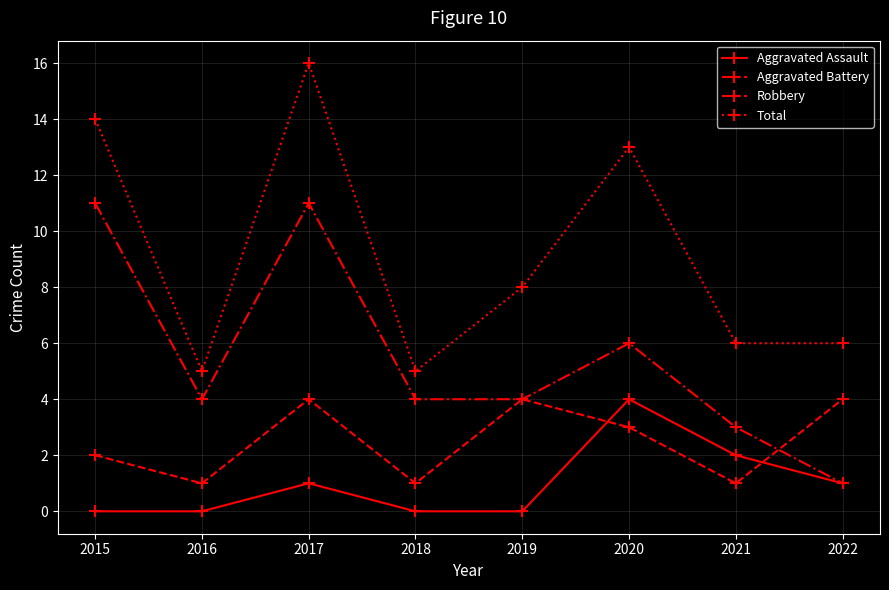

Reading left to right, list all the values displayed in this chart.

Aggravated Assault: 0	0	1	0	0	4	2	1
Aggravated Battery: 2	1	4	1	4	3	1	4
Robbery: 11	4	11	4	4	6	3	1
Total: 14	5	16	5	8	13	6	6